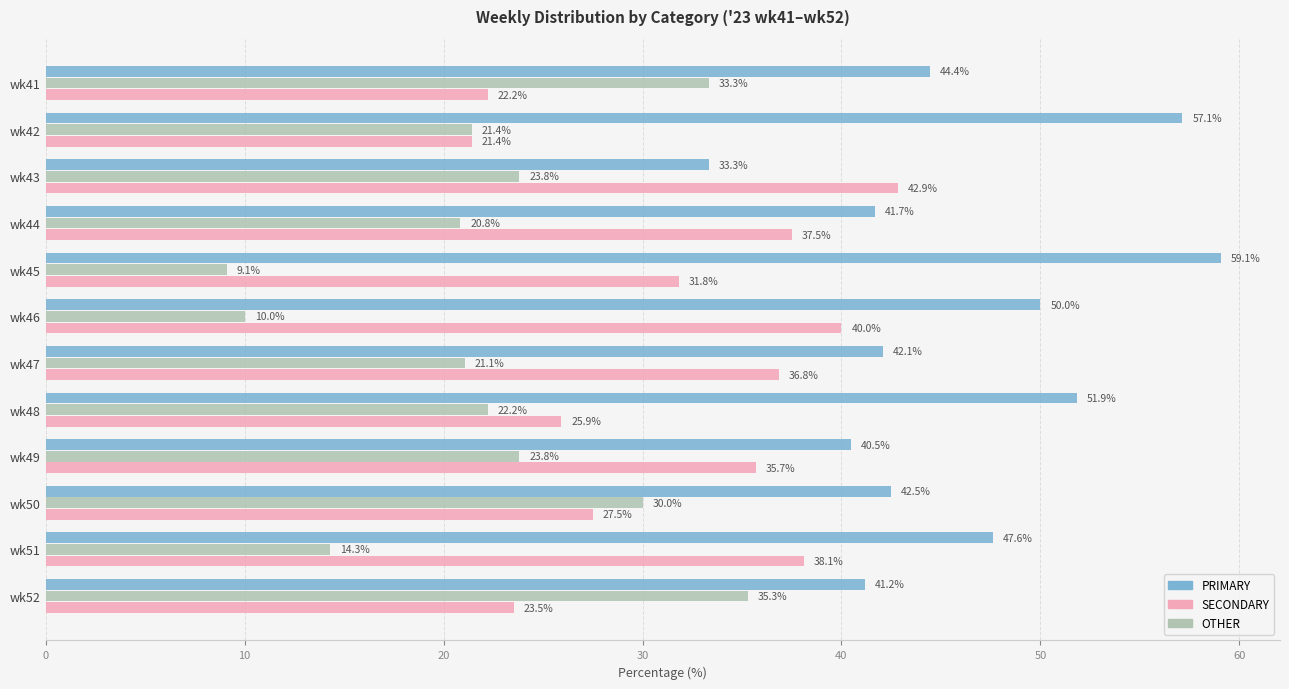

At how many categories does at least one series exceed 44?

6